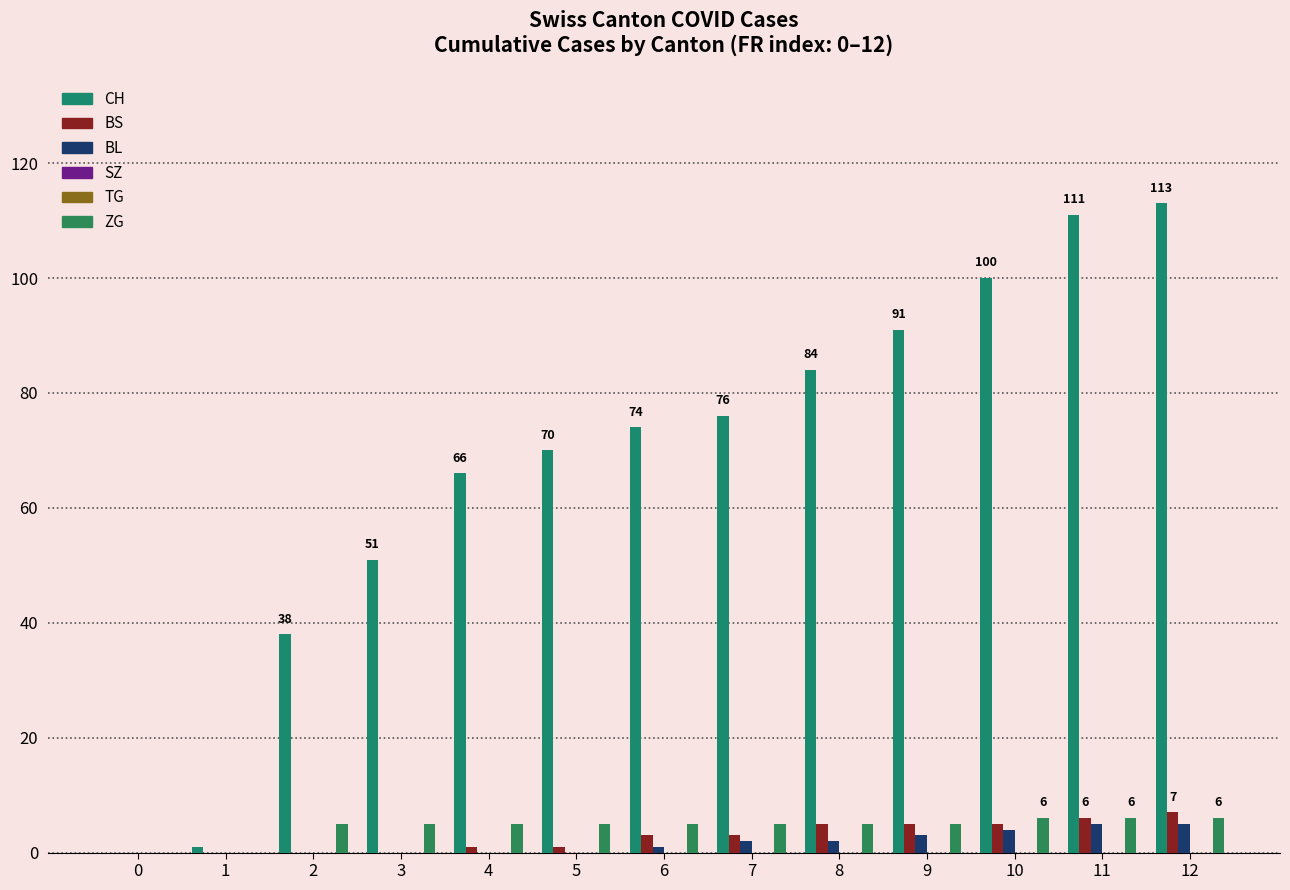

Which series has the largest range (max minus min)?

CH